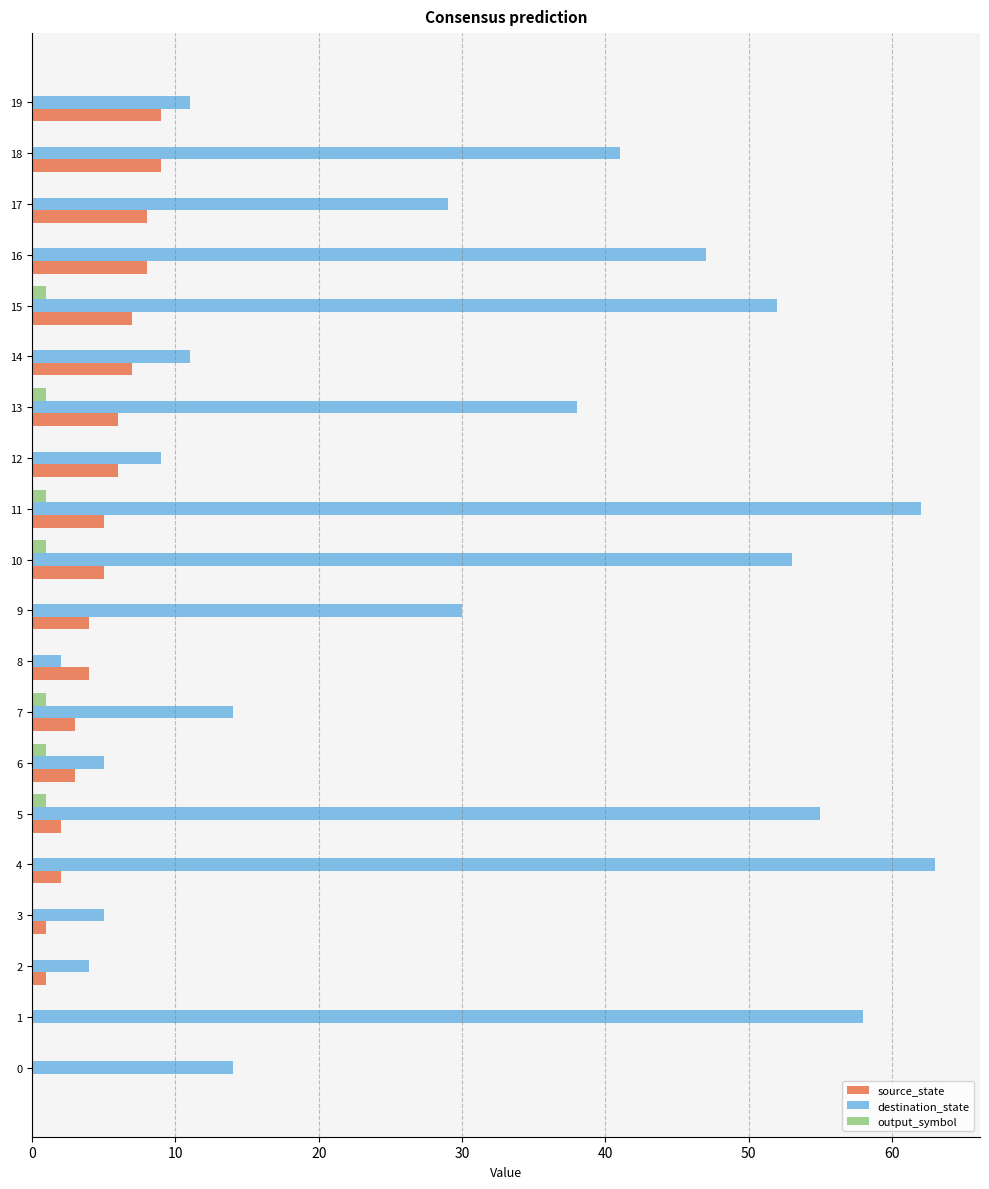

What is the sum of all source_state values?

90